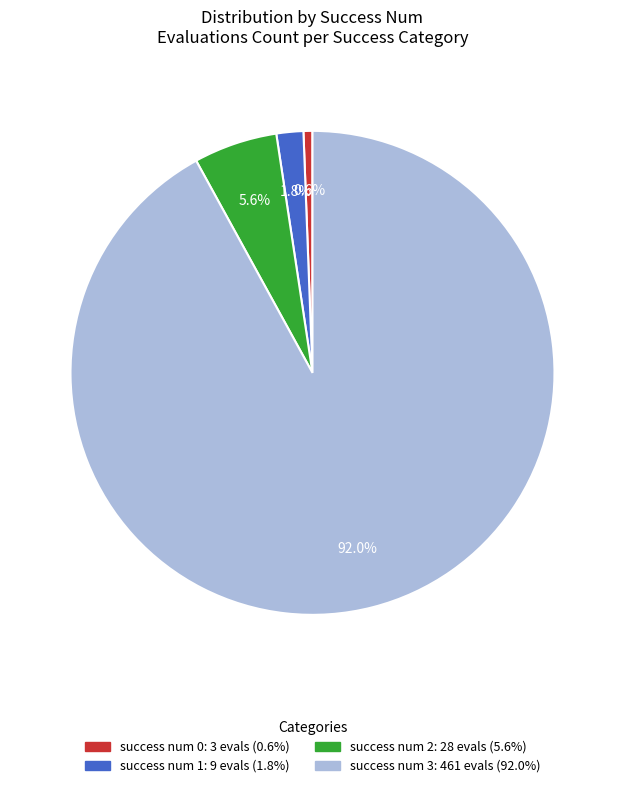

To the nearest percent, what is the difference between the largest and smallest slice percentages?

91%